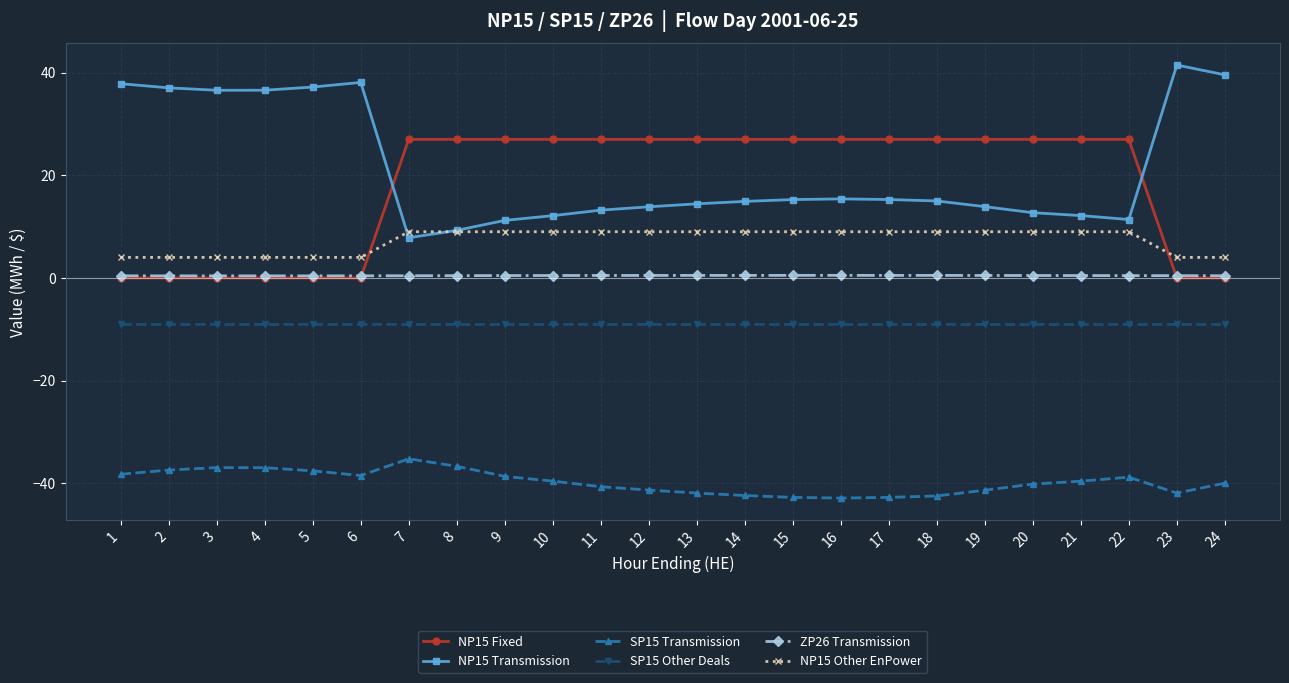

True or false: SP15 Transmission and NP15 Other EnPower cross at least once.

False